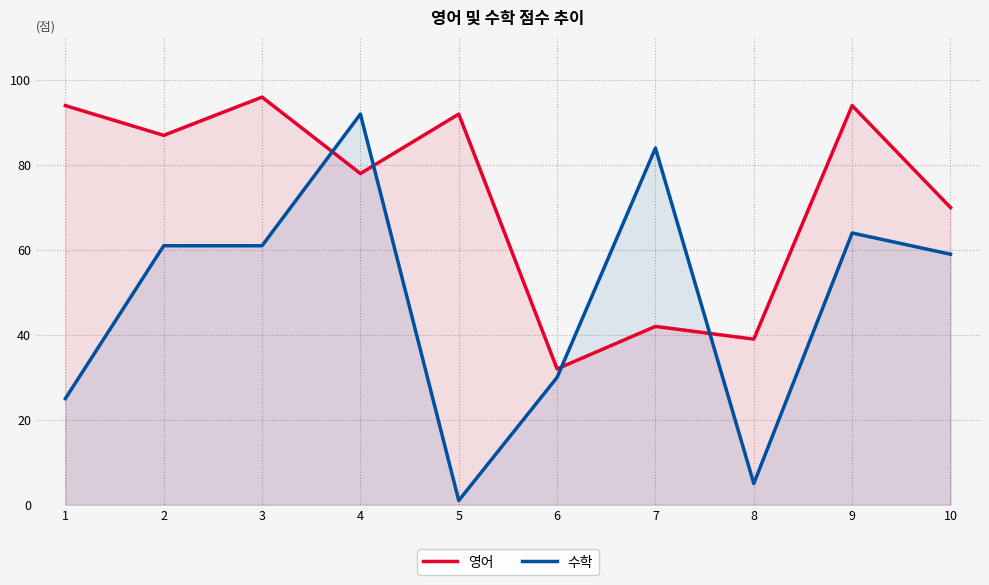

At which category does 수학 reach its first local peak?

4